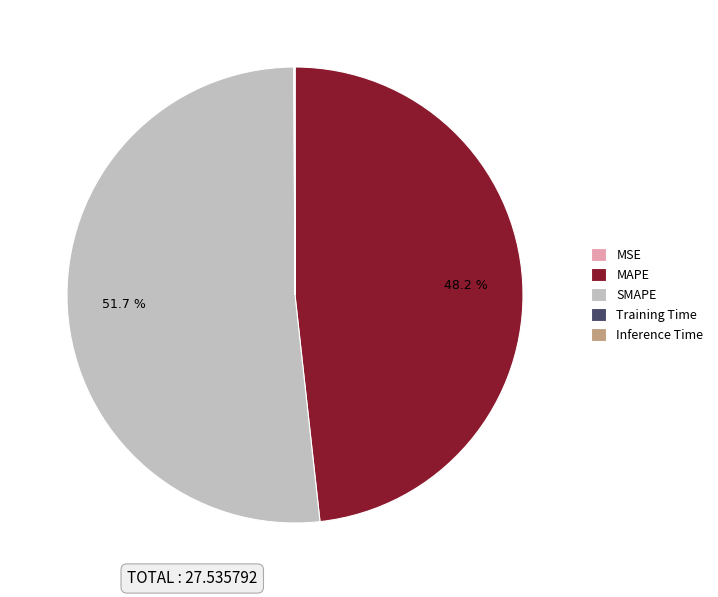

What is the largest slice in the pie chart?

SMAPE